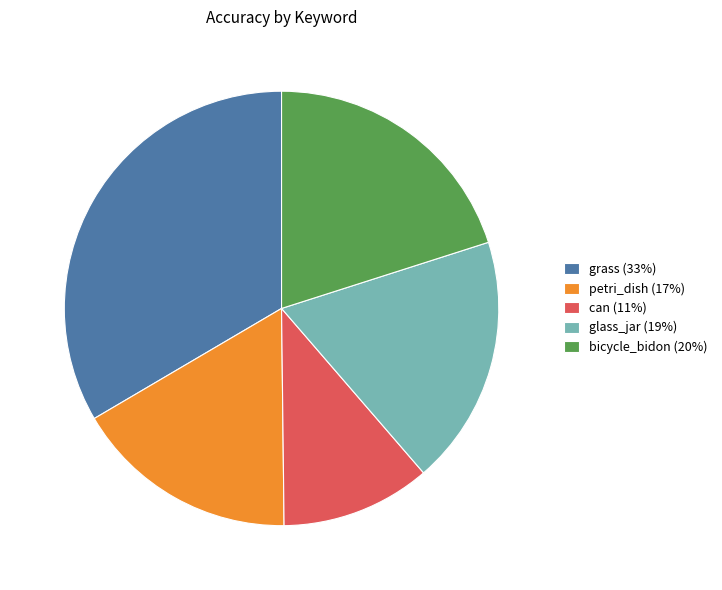

Which has a higher value, glass_jar (19%) or petri_dish (17%)?

glass_jar (19%)